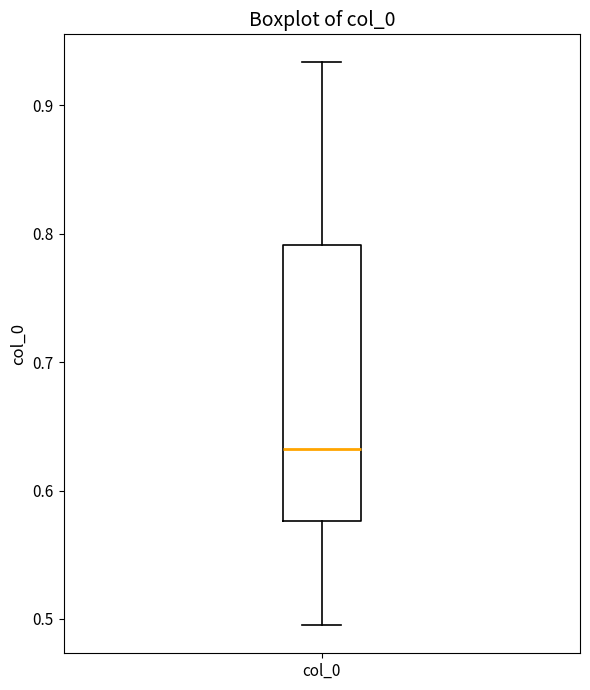

Read this box plot against the y-axis: the position of the median line, the range covered by the box, and the ends of both whiskers. The values are not printed on the chart, so give them approximately, as read against the axis.

median 0.63, box 0.58 to 0.79, whiskers 0.50 to 0.93